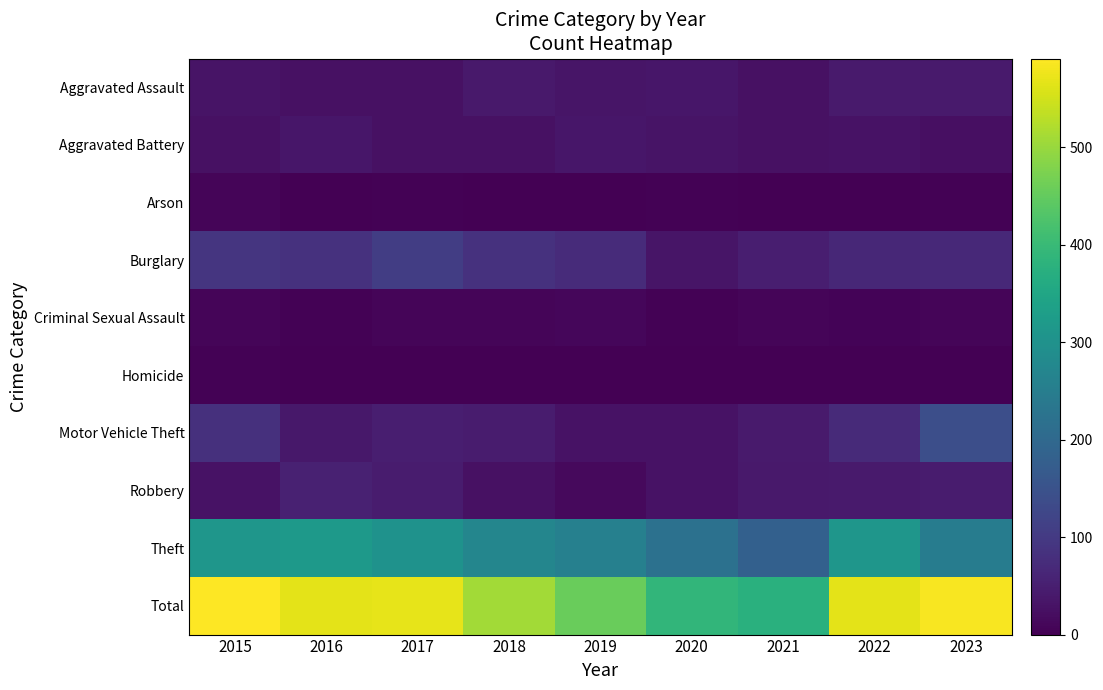

Reading left to right, list all the values displayed in this chart.

Aggravated Assault: 2015=32	2016=27	2017=26	2018=41	2019=34	2020=36	2021=26	2022=42	2023=42
Aggravated Battery: 2015=27	2016=36	2017=26	2018=27	2019=36	2020=31	2021=26	2022=30	2023=25
Arson: 2015=8	2016=1	2017=3	2018=2	2019=1	2020=3	2021=0	2022=0	2023=4
Burglary: 2015=92	2016=85	2017=107	2018=85	2019=72	2020=34	2021=50	2022=66	2023=69
Criminal Sexual Assault: 2015=7	2016=3	2017=7	2018=9	2019=10	2020=4	2021=8	2022=5	2023=8
Homicide: 2015=3	2016=2	2017=1	2018=0	2019=0	2020=2	2021=2	2022=1	2023=2
Motor Vehicle Theft: 2015=82	2016=39	2017=50	2018=46	2019=29	2020=29	2021=42	2022=71	2023=143
Robbery: 2015=30	2016=55	2017=46	2018=26	2019=15	2020=30	2021=41	2022=42	2023=44
Theft: 2015=310	2016=318	2017=302	2018=272	2019=258	2020=220	2021=181	2022=310	2023=249
Total: 2015=591	2016=566	2017=568	2018=508	2019=455	2020=389	2021=376	2022=567	2023=586